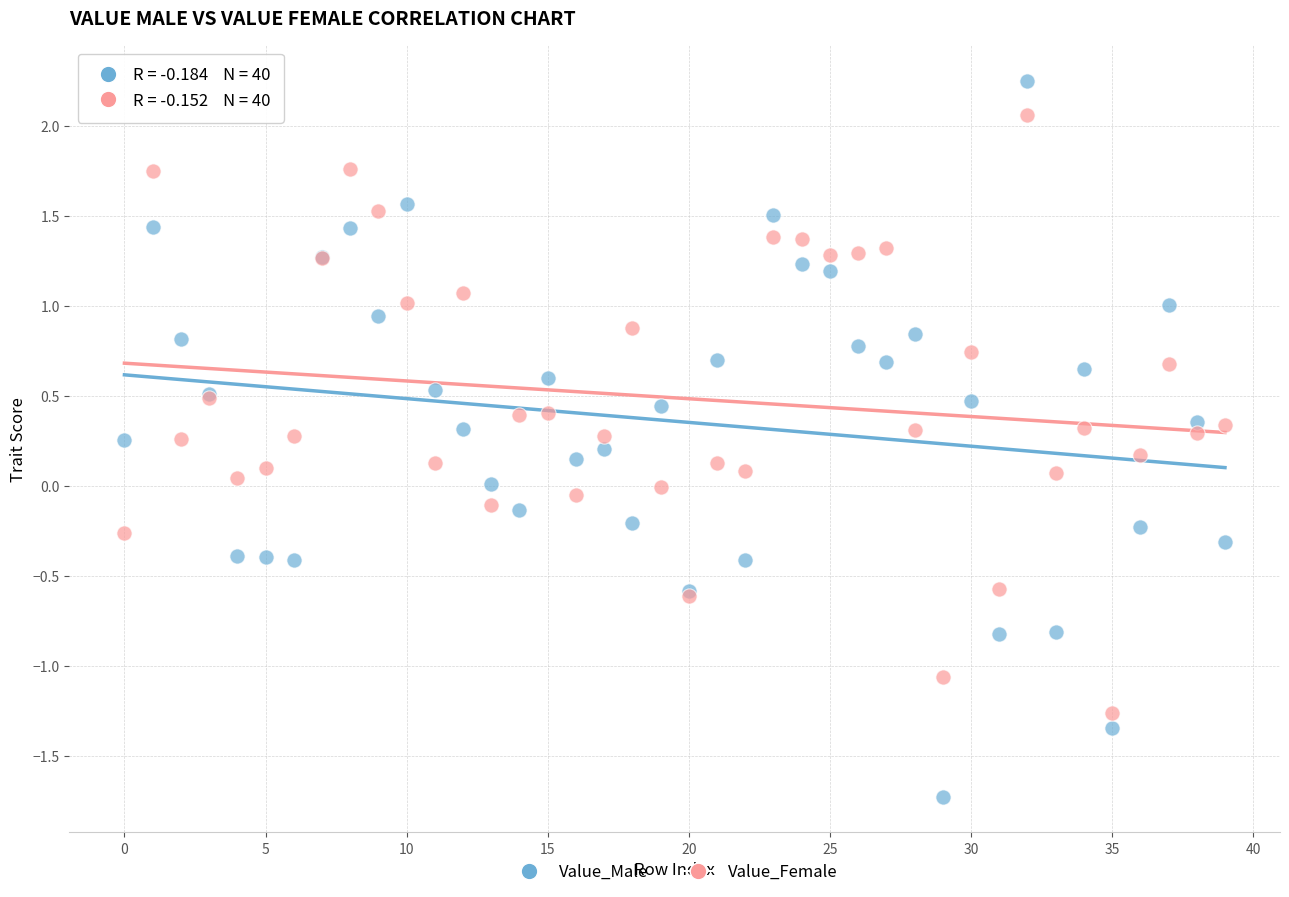

Which series has the largest Y range (max minus min)?

Value_Male